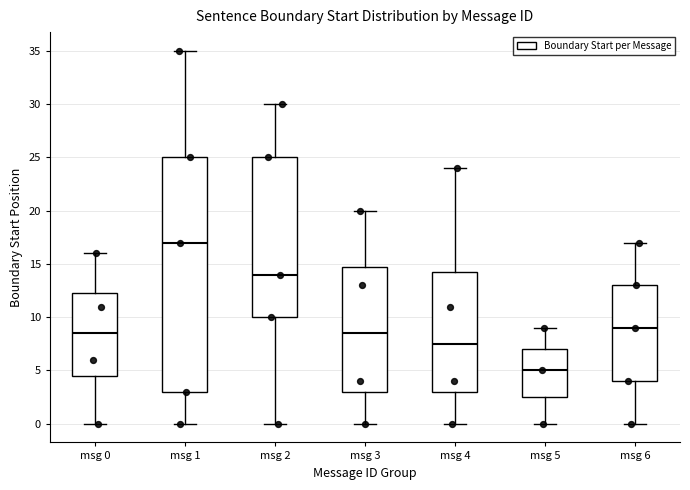

Reading left to right, read every box against the y-axis: the position of its median line, the range the box covers, and the ends of its whiskers. The values are not printed on the chart, so give them approximately, as read against the axis.

msg 0: median 8.5, box 4.5 to 12.5, whiskers 0.0 to 16.0
msg 1: median 17.0, box 3.0 to 25.0, whiskers 0.0 to 35.0
msg 2: median 14.0, box 10.0 to 25.0, whiskers 0.0 to 30.0
msg 3: median 8.5, box 3.0 to 15.0, whiskers 0.0 to 20.0
msg 4: median 7.5, box 3.0 to 14.5, whiskers 0.0 to 24.0
msg 5: median 5.0, box 2.5 to 7.0, whiskers 0.0 to 9.0
msg 6: median 9.0, box 4.0 to 13.0, whiskers 0.0 to 17.0